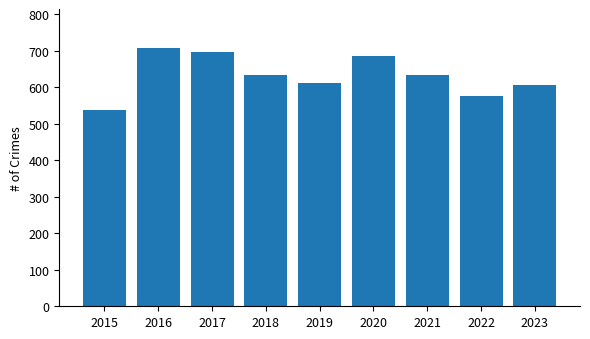

Reading left to right, transcribe all the data shown in this chart.

537	708	698	635	612	687	635	576	607